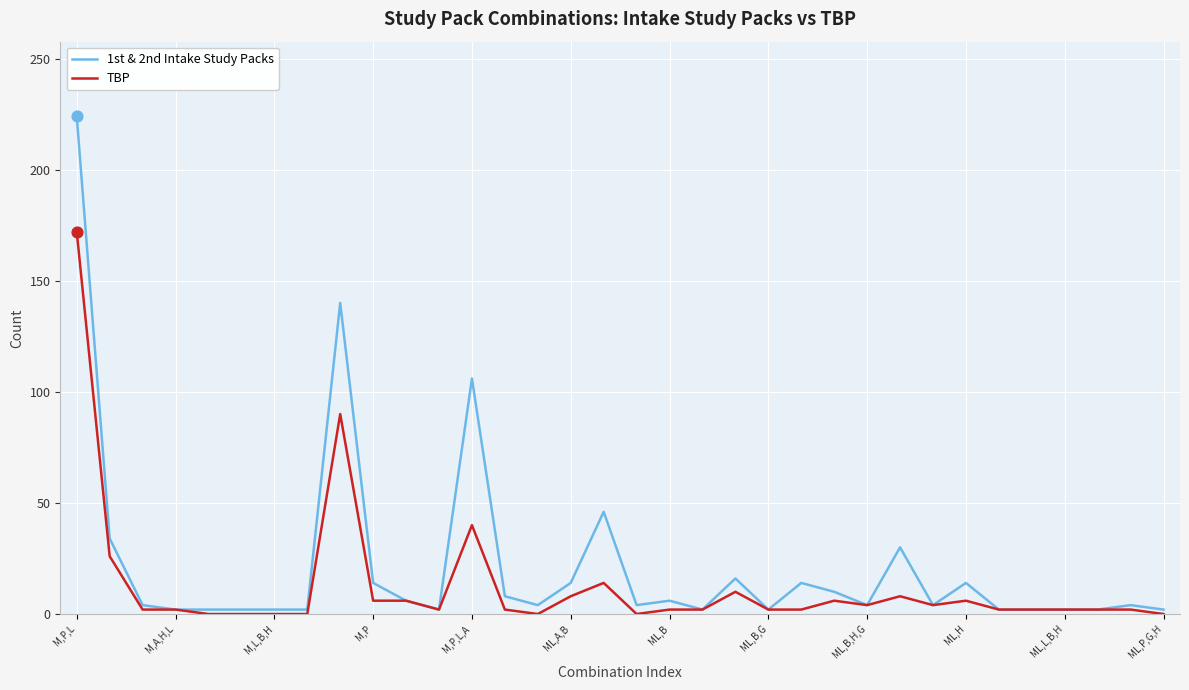

What are all the series names shown in the legend?

1st & 2nd Intake Study Packs, TBP